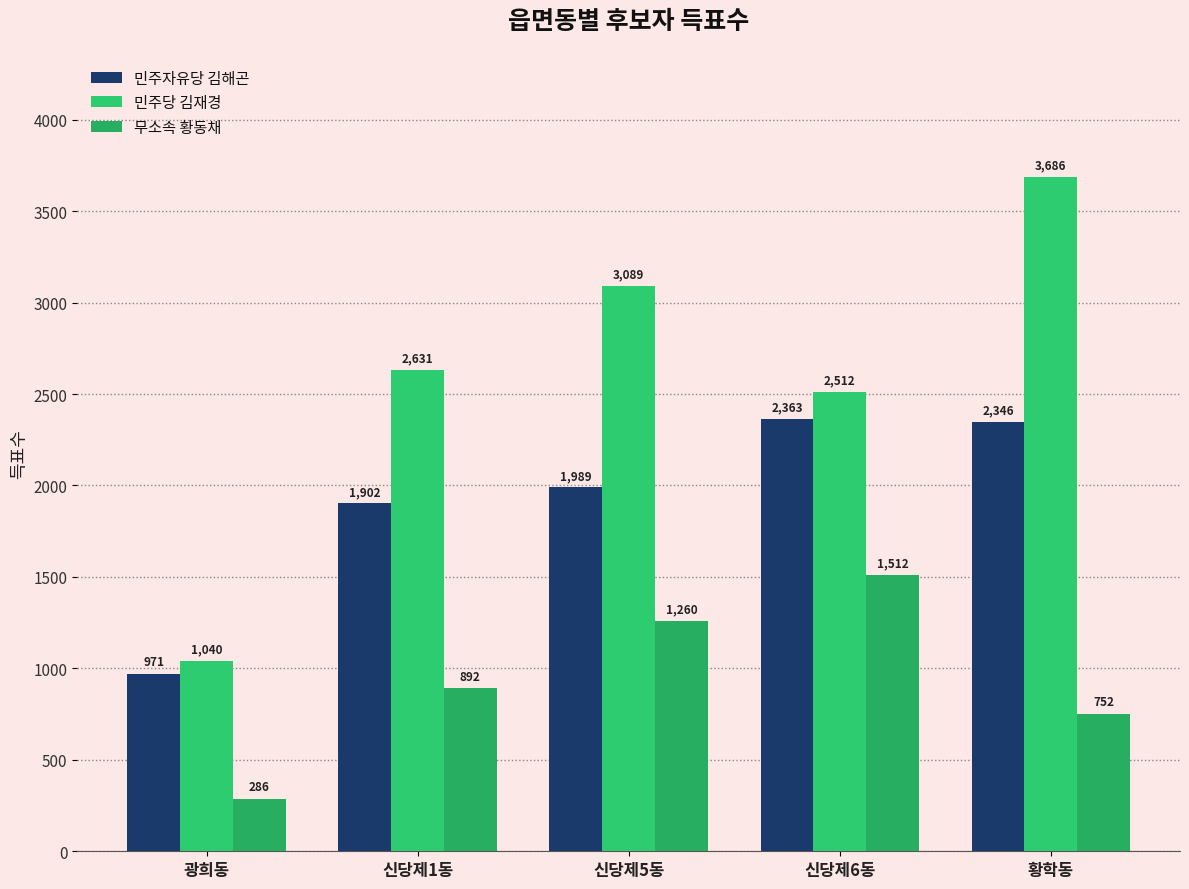

Rank the series at 광희동 from highest to lowest value.

민주당 김재경, 민주자유당 김해곤, 무소속 황동채